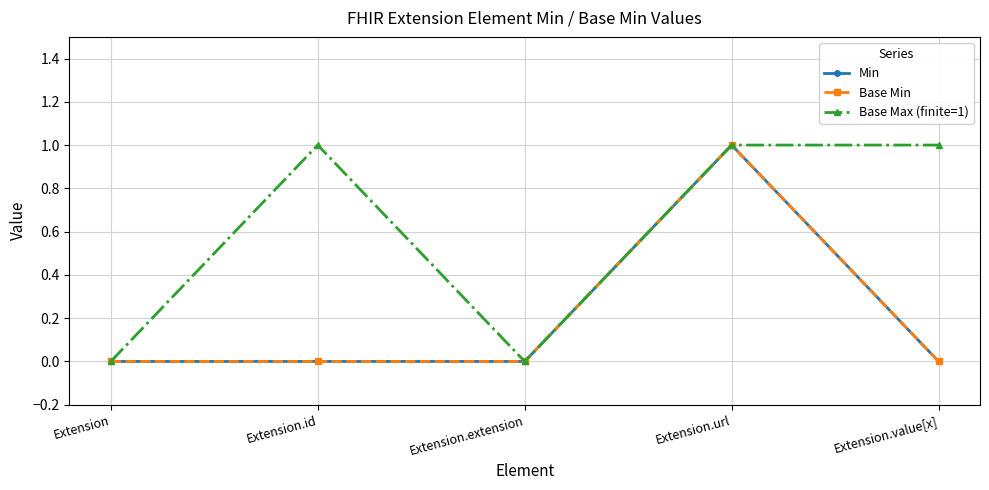

At Extension.extension, list the series in order from largest to smallest.

Min, Base Min, Base Max (finite=1)